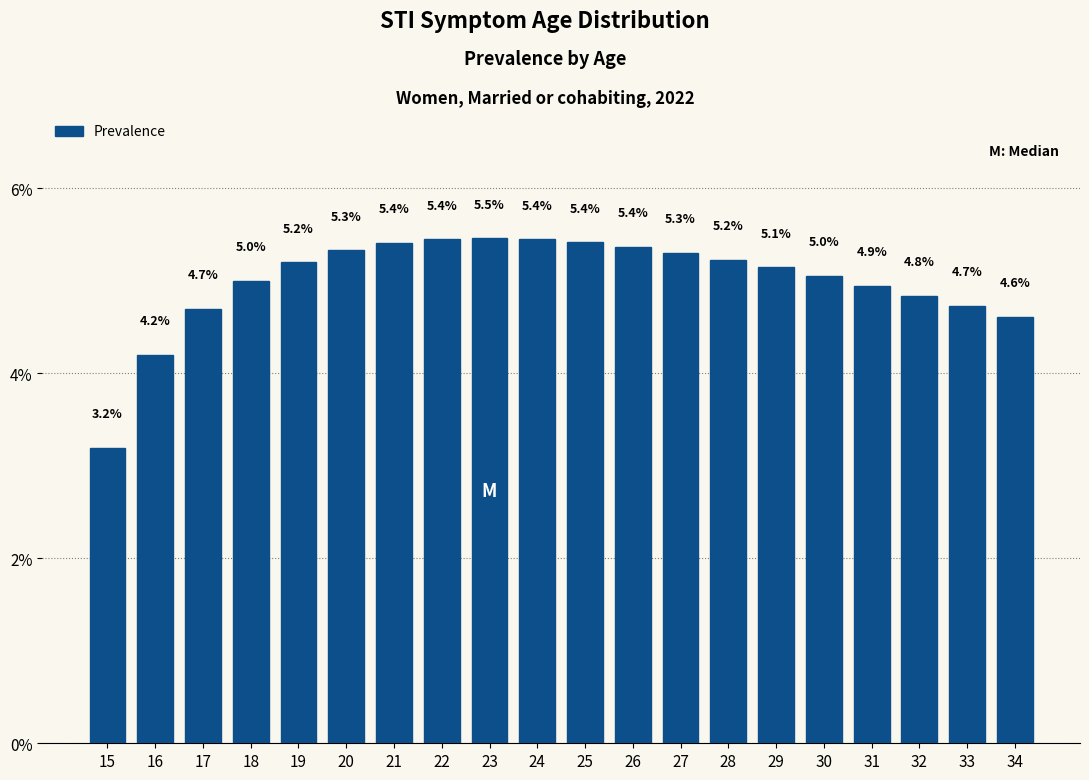

Reading left to right, transcribe all the data shown in this chart.

15=3.2	16=4.2	17=4.7	18=5.0	19=5.2	20=5.3	21=5.4	22=5.4	23=5.5	24=5.4	25=5.4	26=5.4	27=5.3	28=5.2	29=5.1	30=5.0	31=4.9	32=4.8	33=4.7	34=4.6